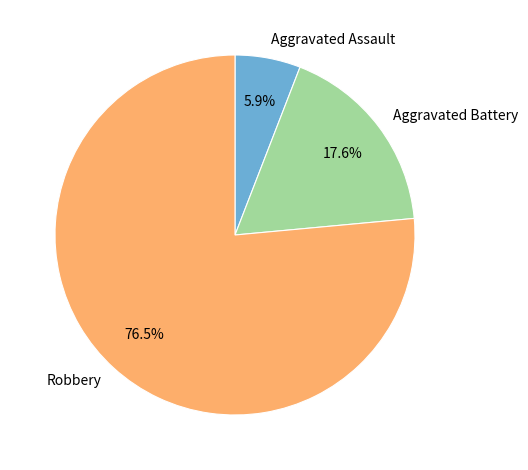

How many segments does this pie chart have?

3